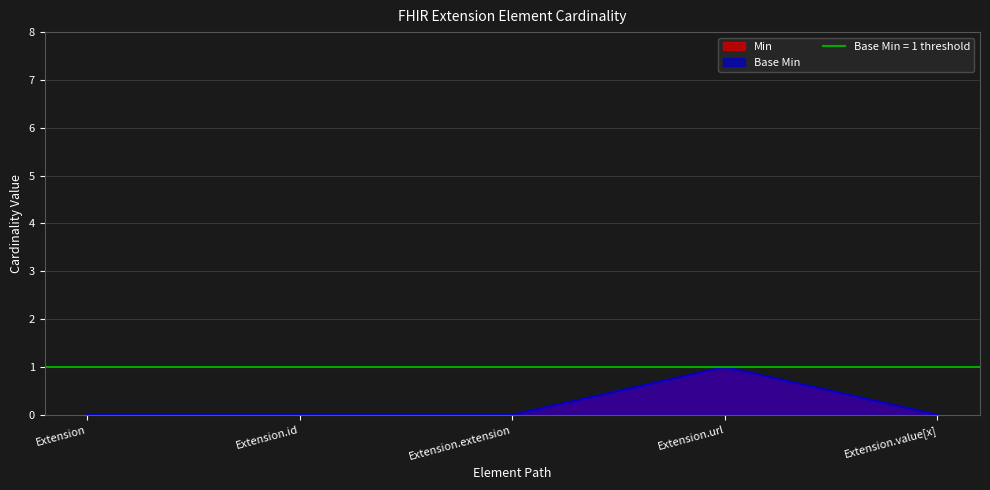

True or false: Min has a value of -1 at Extension.

False